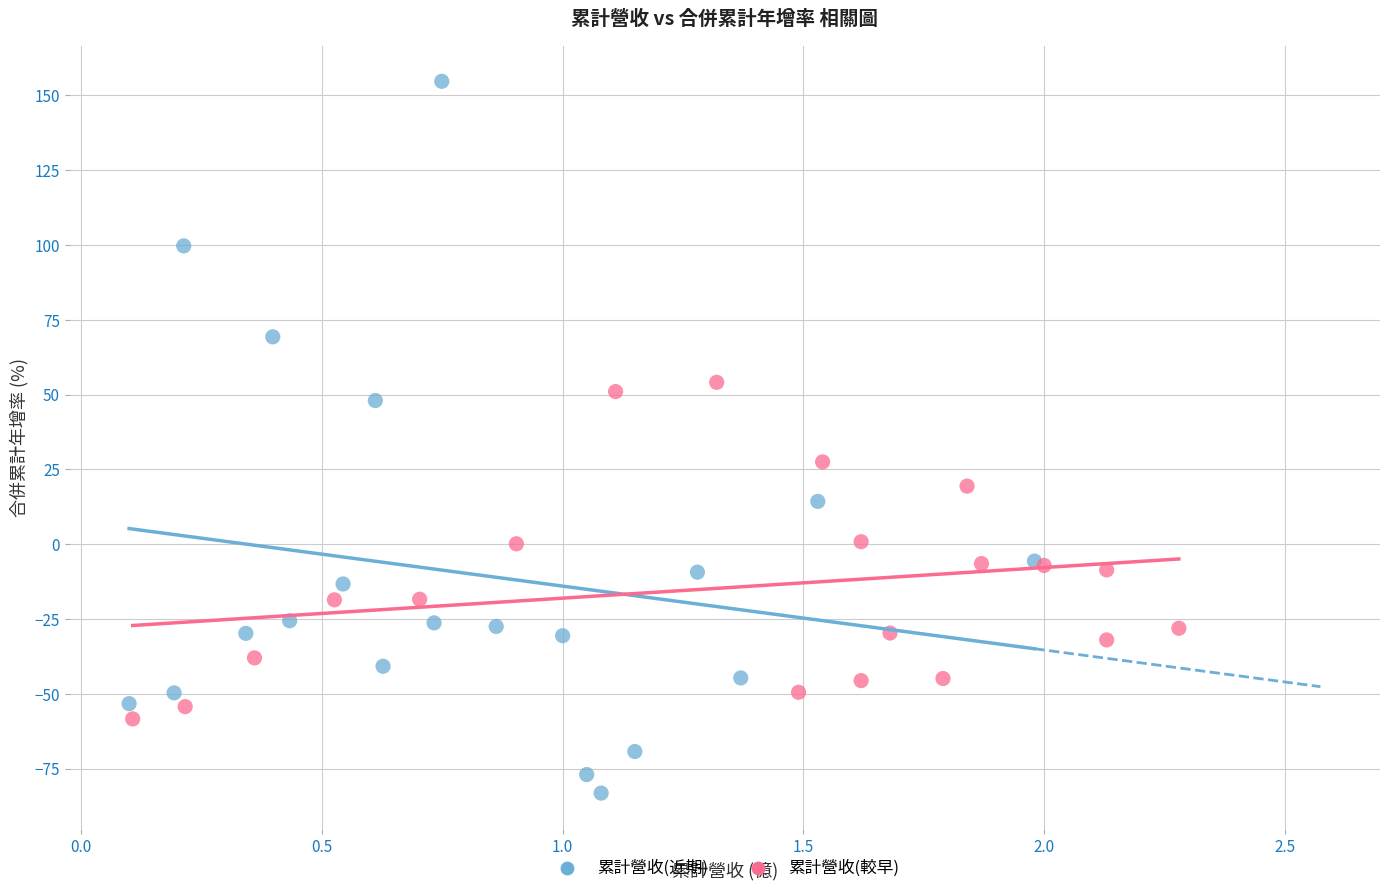

Which series contains the highest Y value?

累計營收(近期)